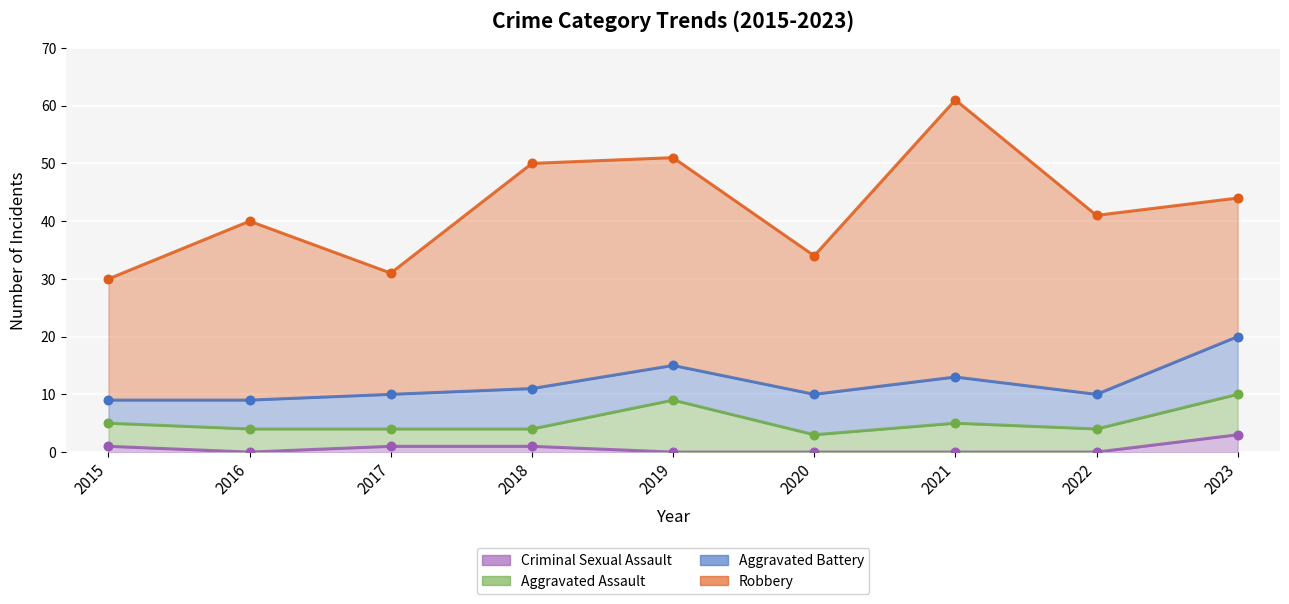

Is the value of Criminal Sexual Assault at 2017 greater than the value of Aggravated Assault at 2022?

No